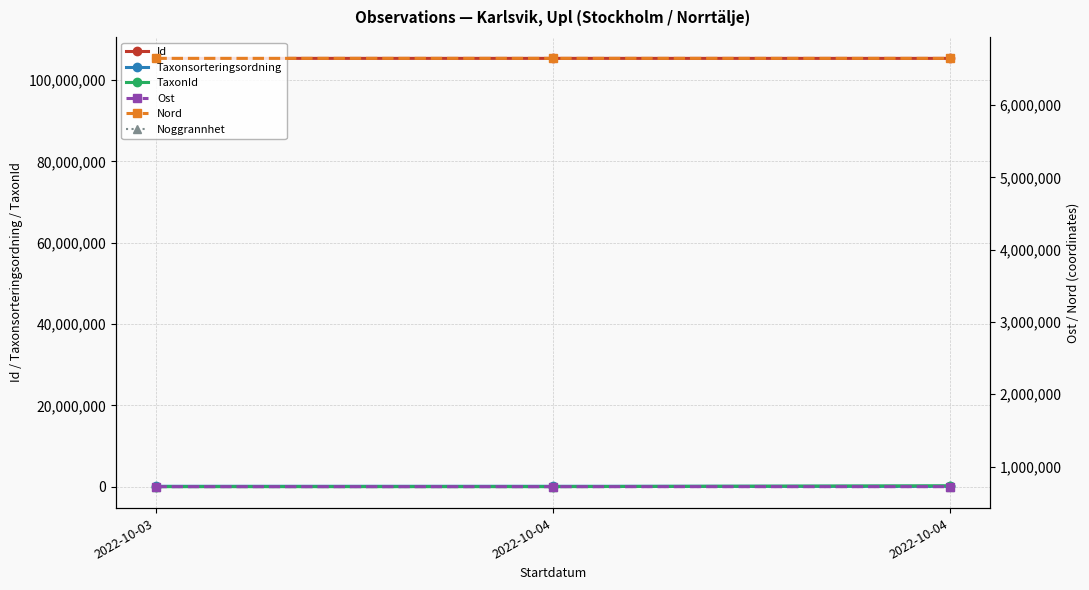

Which series changed the most between 2022-10-04 and 2022-10-04?

TaxonId